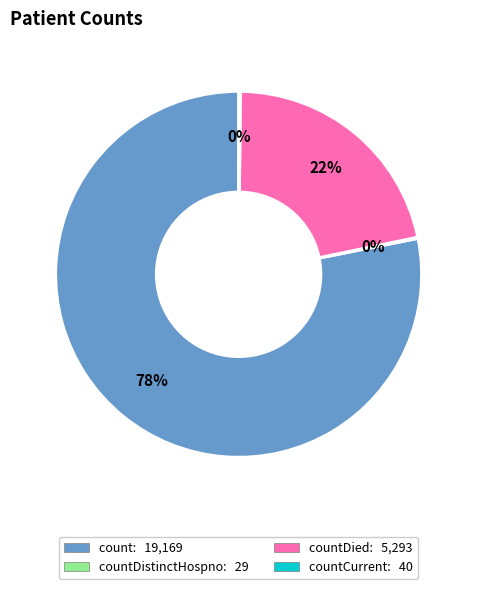

To the nearest percent, what is the average slice percentage?

25%